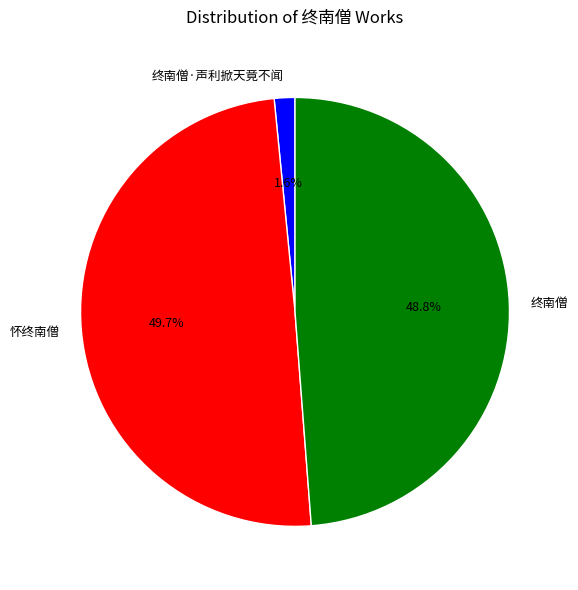

How many slices are in this pie chart?

3